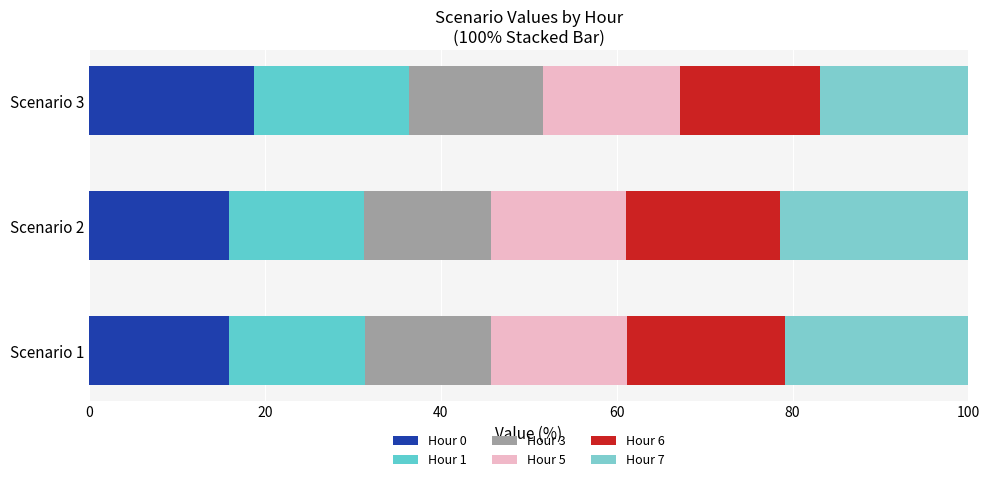

How many categories are shown in the chart?

3